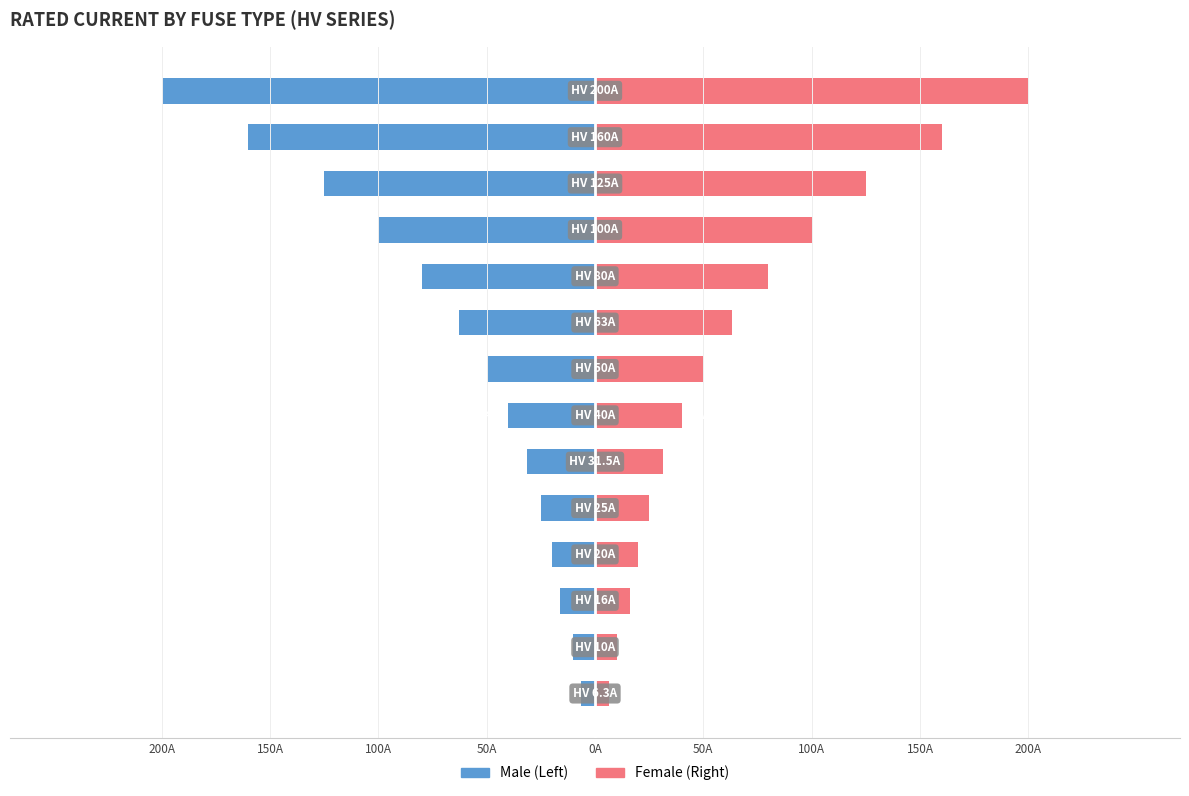

How many values in the Female series exceed 50?

6